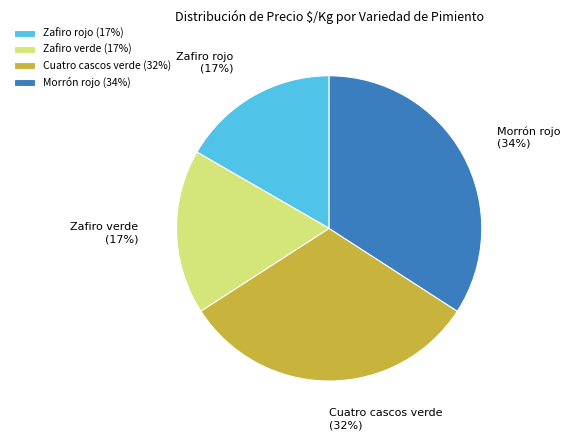

Does Cuatro cascos verde account for over 50% of the chart?

No